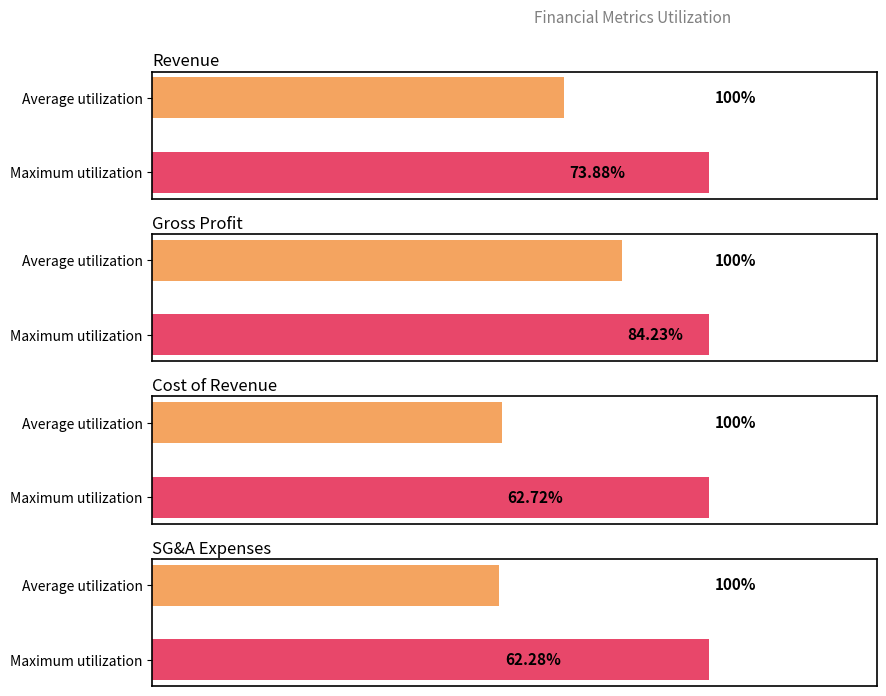

Reading right to left, what are all the values shown in this chart?

Revenue: 73.9	100.0
Gross Profit: 84.2	100.0
Cost of Revenue: 62.7	100.0
SG&A Expenses: 62.3	100.0